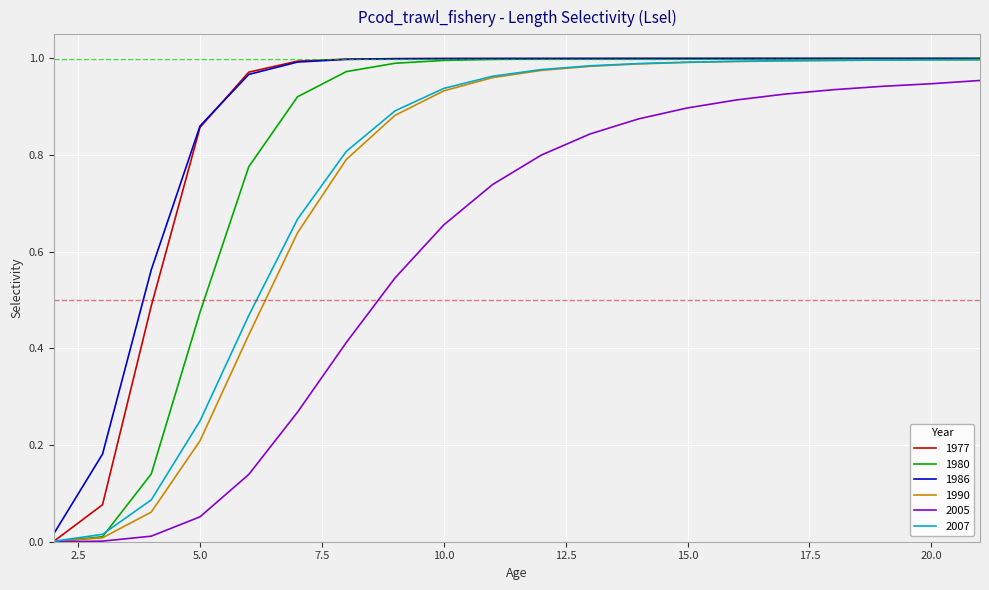

Which series has the widest spread of values?

1980